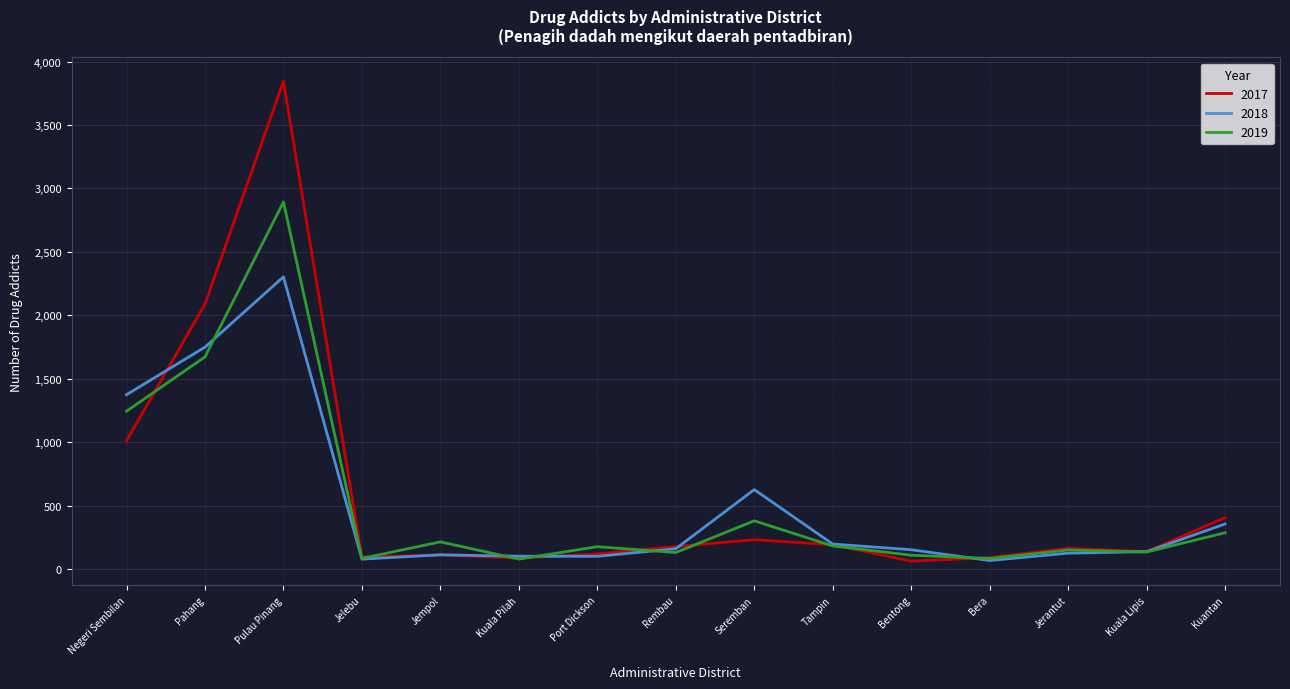

True or false: 2018 has more than 0 interior local peaks.

True